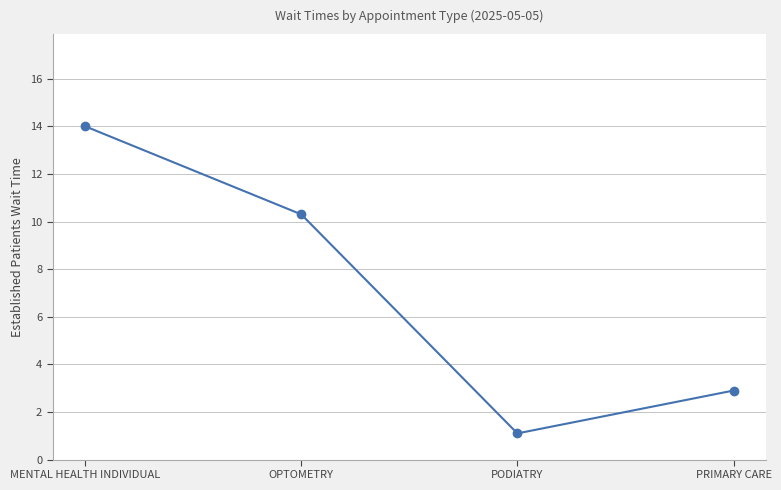

What is the label of the 2nd point from the left?

OPTOMETRY